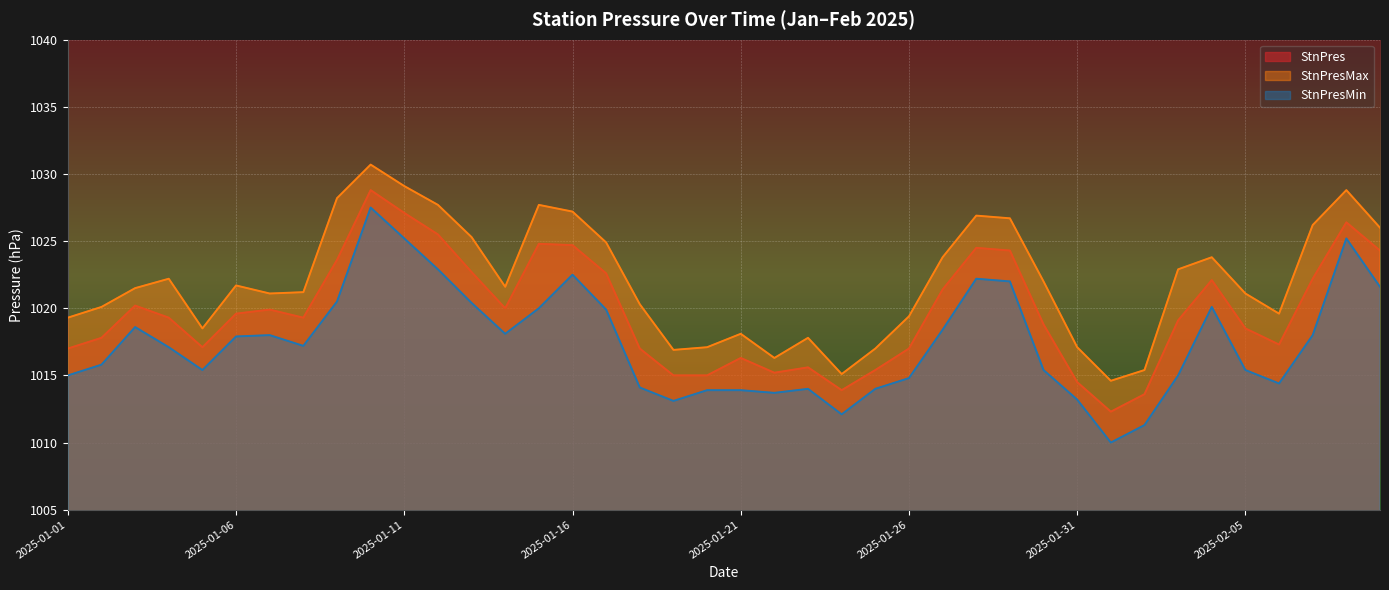

At which label is StnPresMax closest to 1022?

2025-01-30